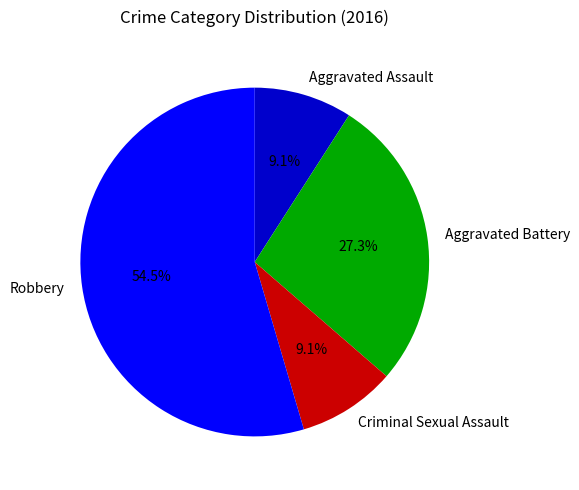

What is the largest slice in the pie chart?

Robbery